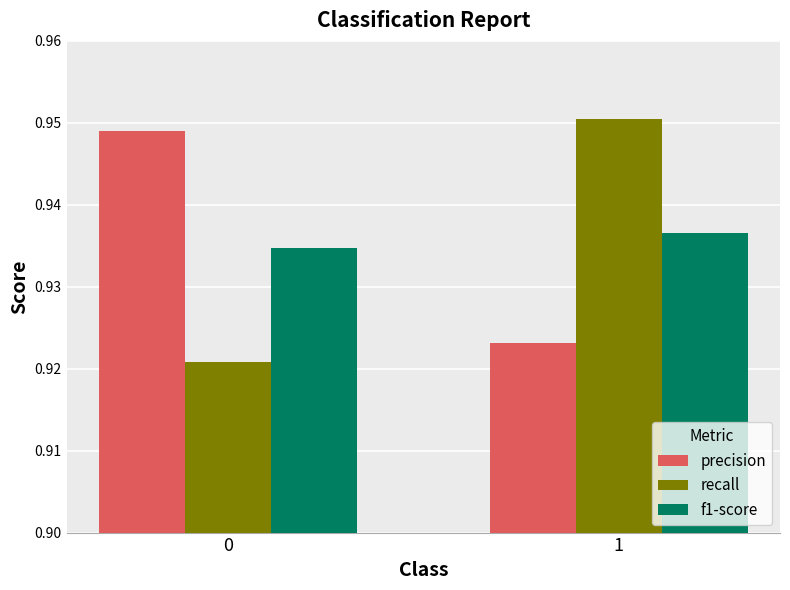

Which series changed the most between 0 and 1?

recall